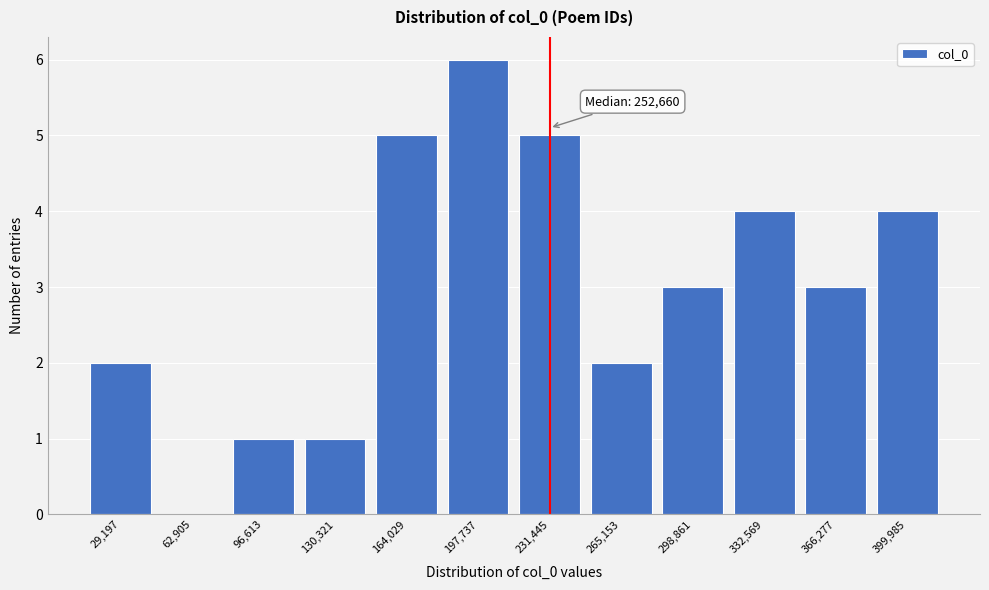

Reading right to left, what are all the values shown in this chart?

399,985=4	366,277=3	332,569=4	298,861=3	265,153=2	231,445=5	197,737=6	164,029=5	130,321=1	96,613=1	62,905=0	29,197=2